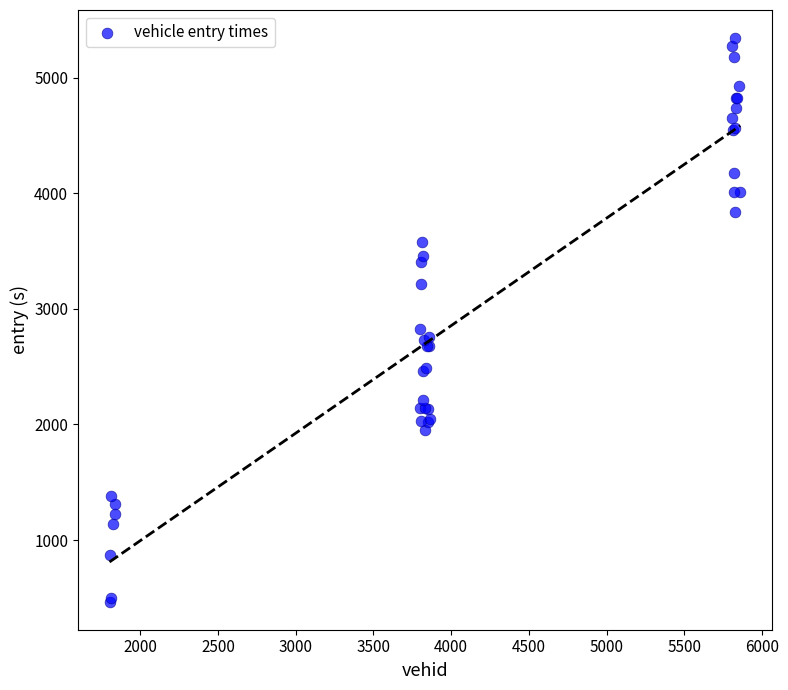

What Y value in the scatter plot is closest to 2905?

2825.4